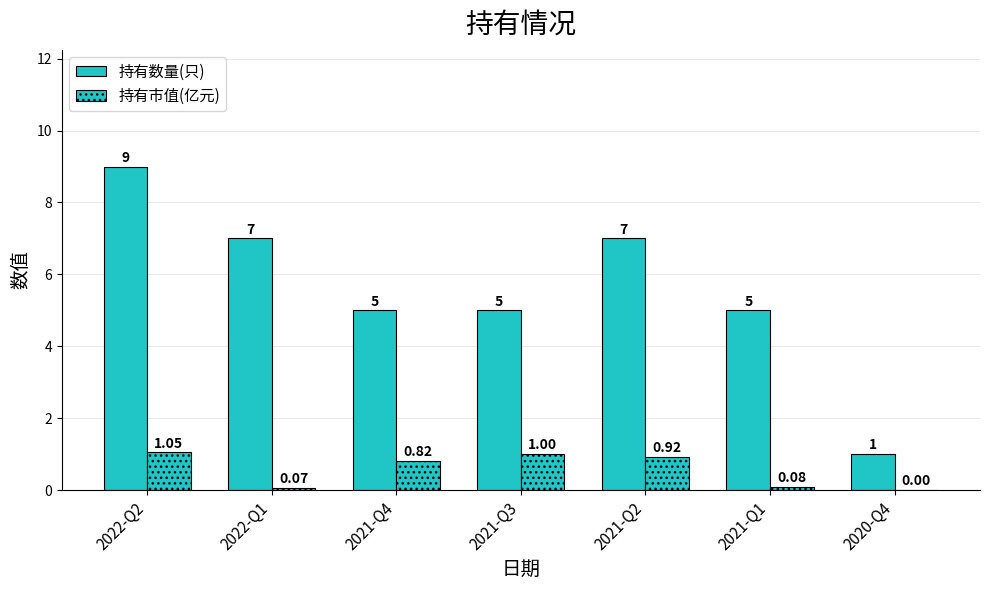

Which series has the largest total across all categories?

持有数量(只)